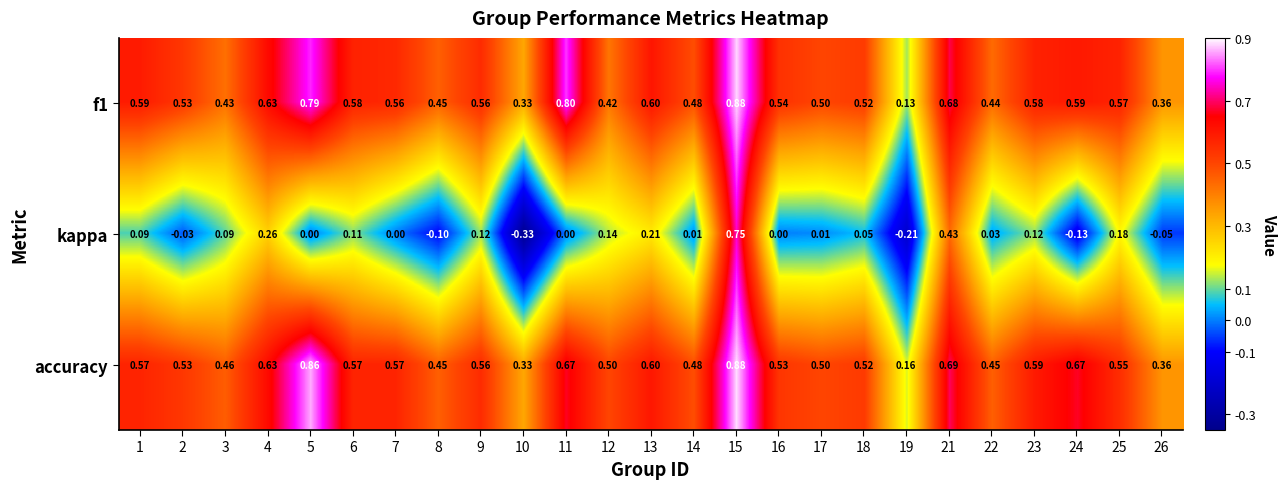

Which series has the largest range (max minus min)?

kappa